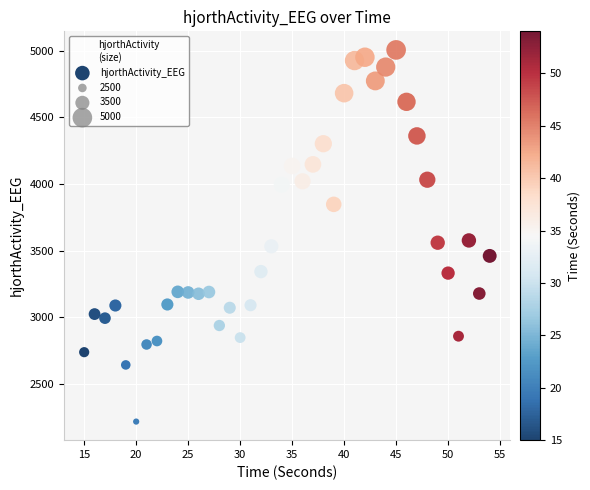

What is the range of Y values (max minus min)?

2787.2